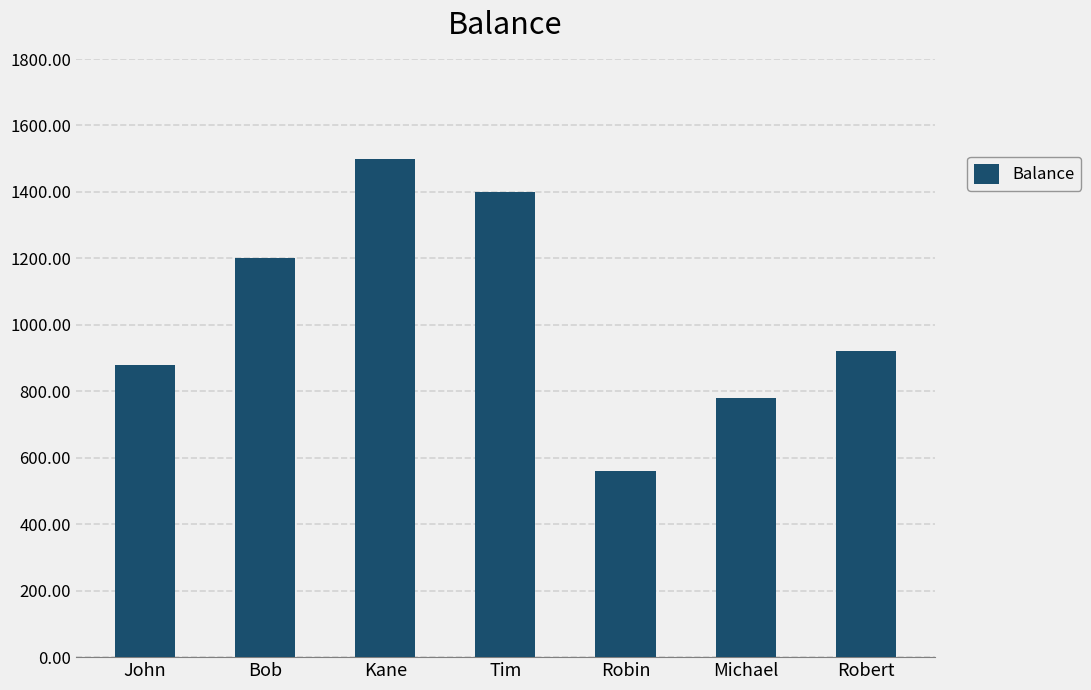

Are the bars horizontal?

No